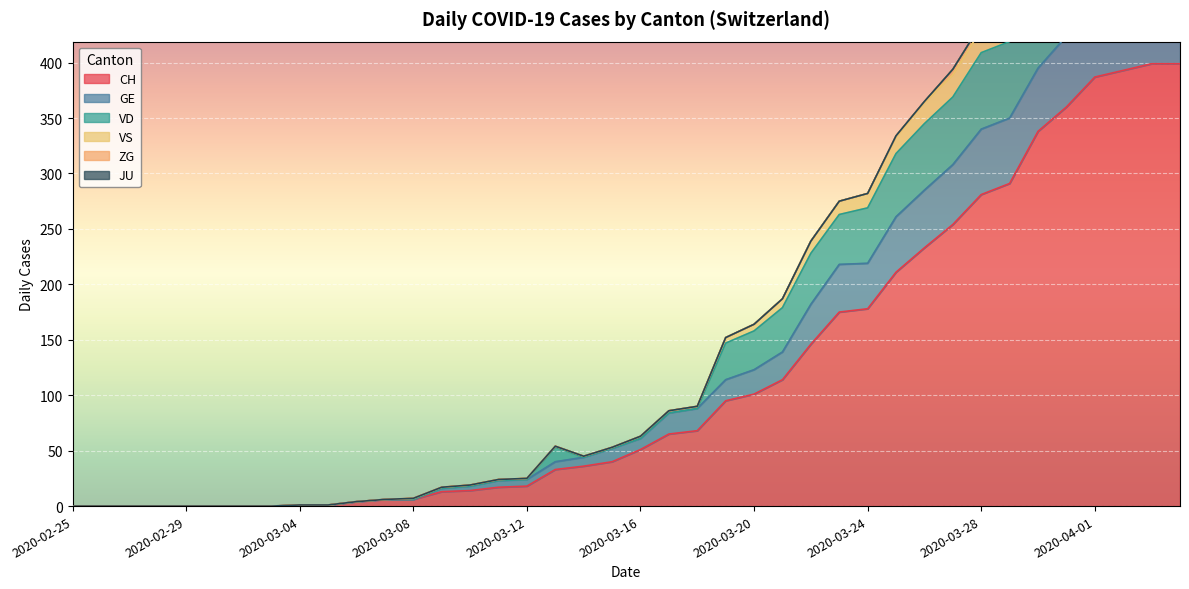

At which label is VS closest to 286?

2020-03-24